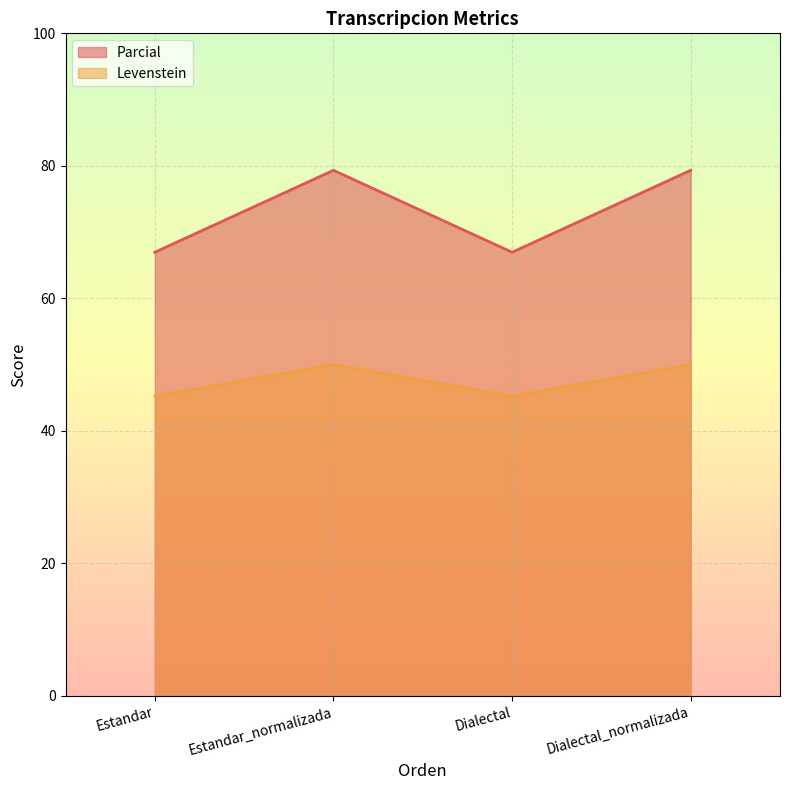

Which series has the widest spread of values?

Parcial